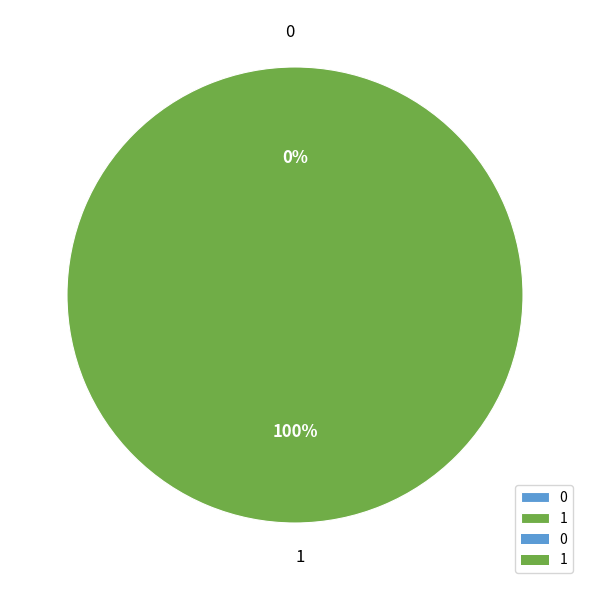

Is it true that 0 is 1% of the pie?

False